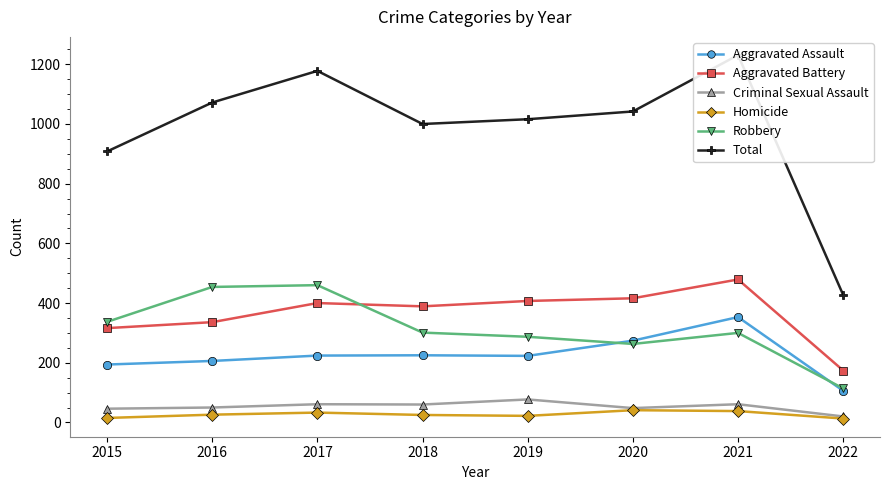

Is this an area chart (filled region under the line)?

No